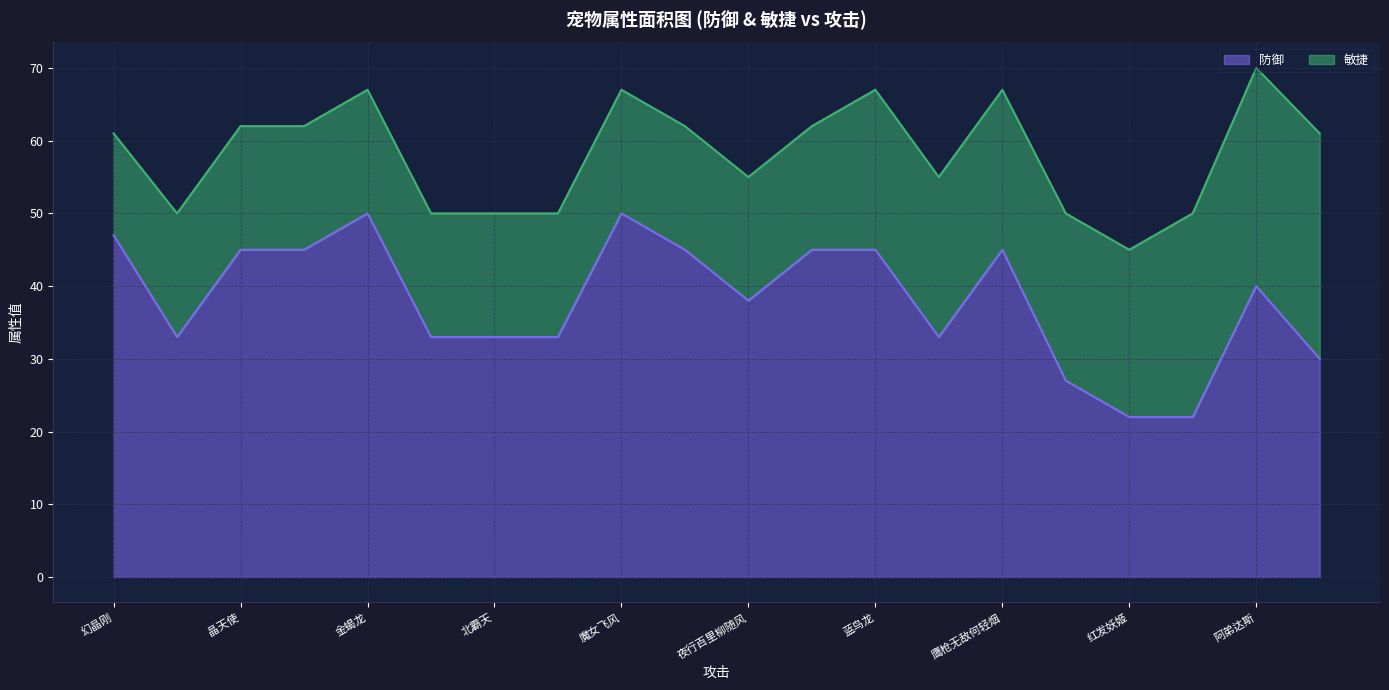

At which label is the value closest to 36?

夜行百里柳随风